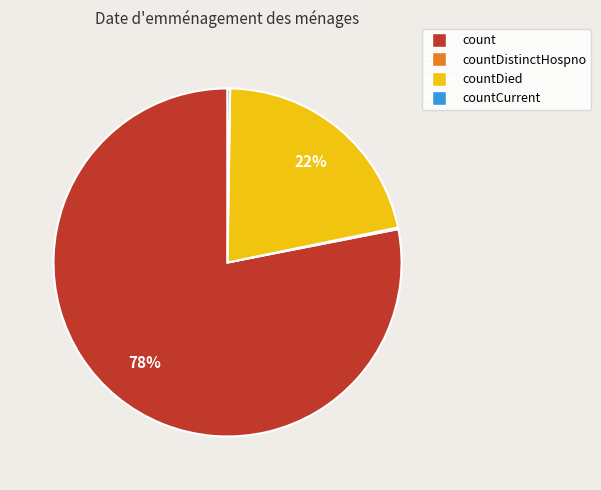

To the nearest percent, what is the difference between the largest and smallest slice percentages?

78%